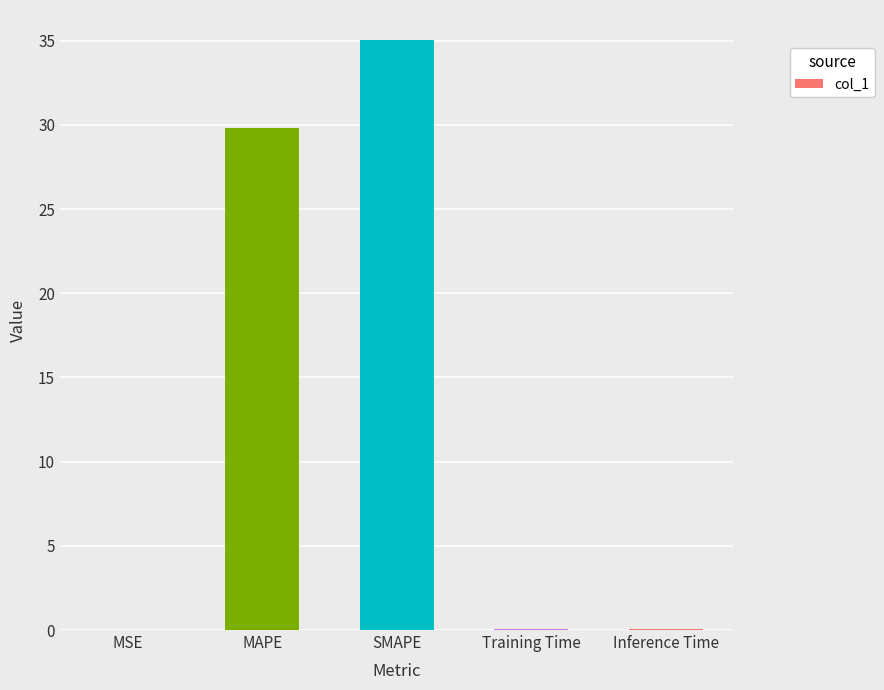

What is the sum of the values at SMAPE and MAPE?

64.9